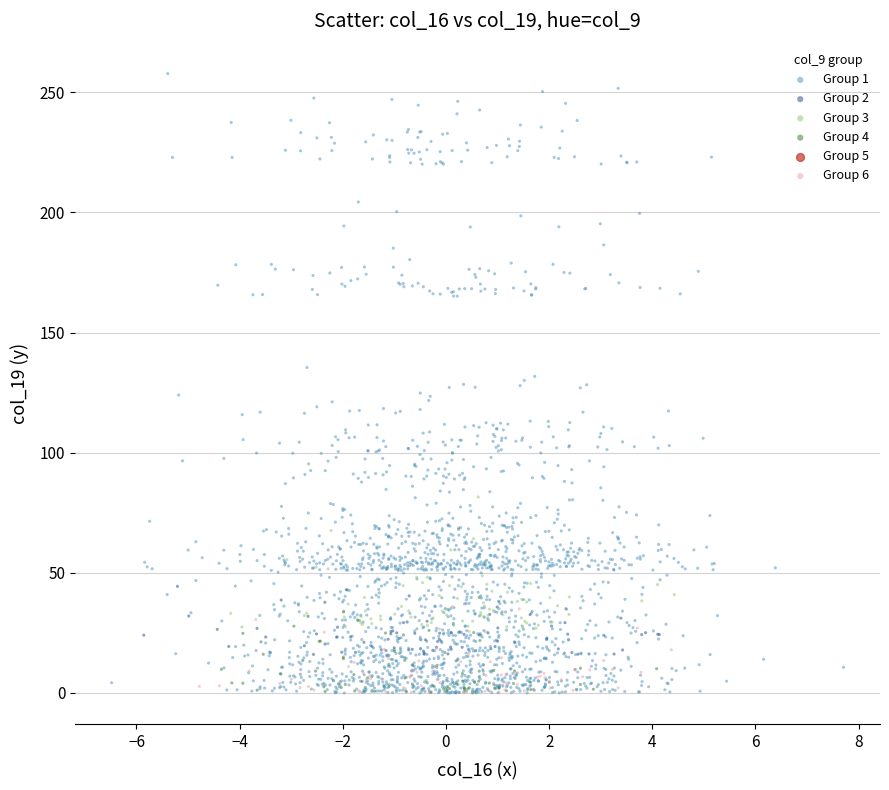

Which series has the widest spread of Y values?

Group 1